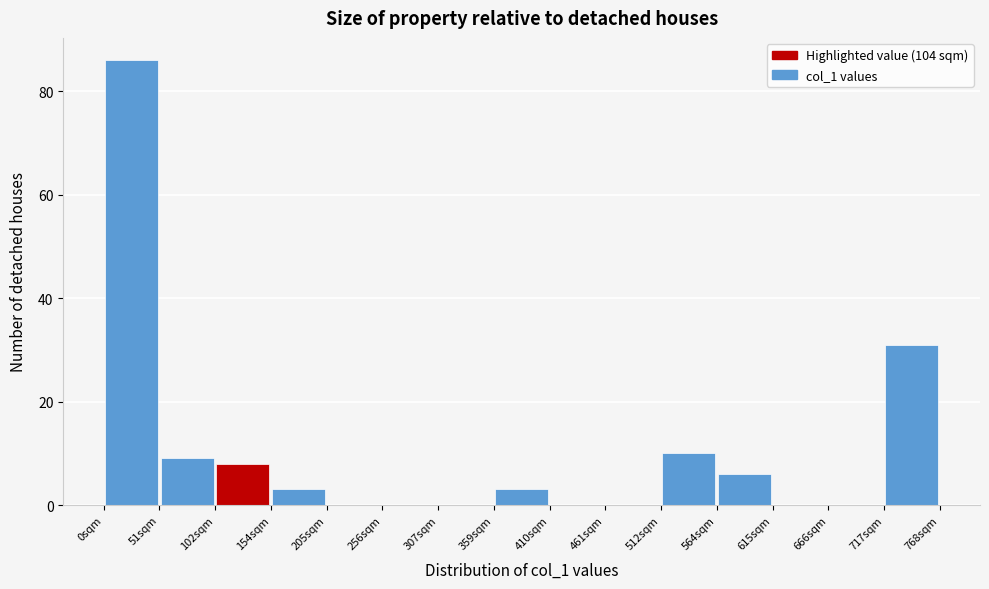

Over which range of the x-axis is the bar tallest?

0 to 50